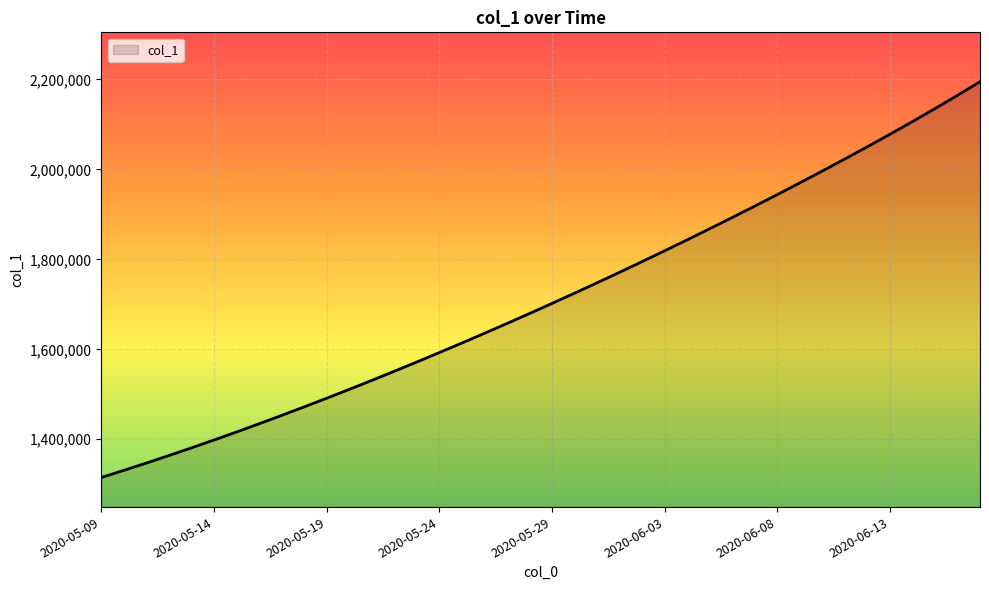

Does the chart display data point markers on the line(s)?

No